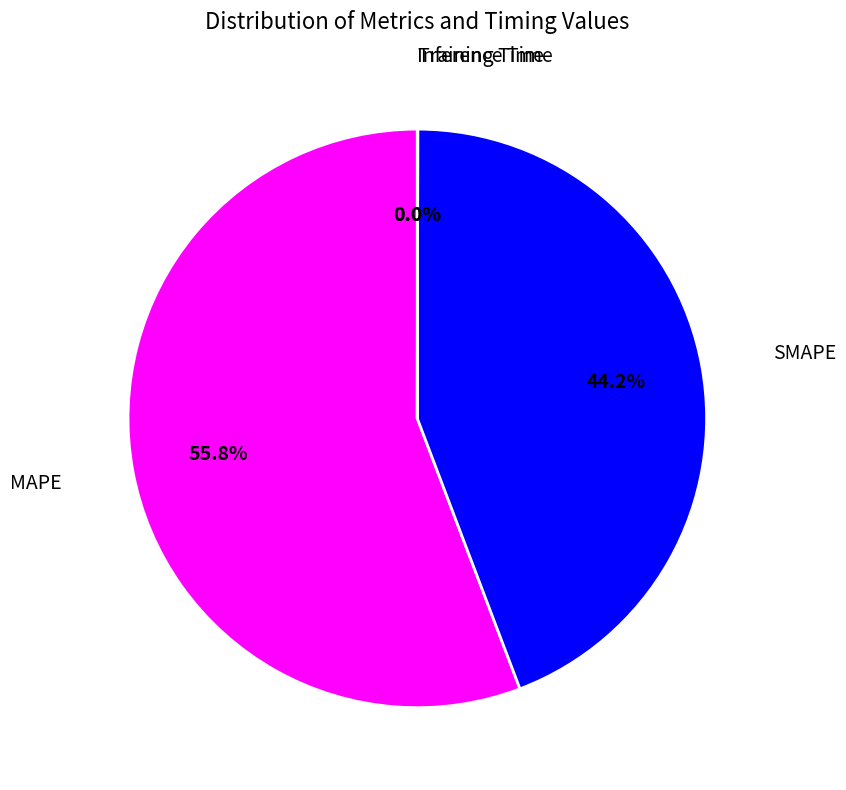

Between MAPE and SMAPE, which is larger?

MAPE